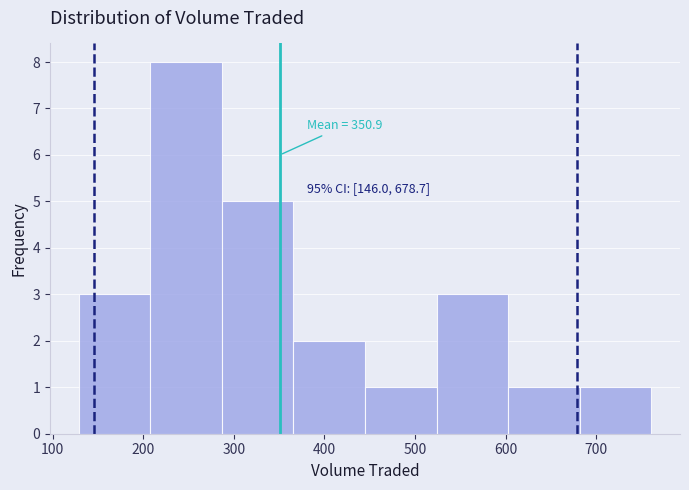

Over which range of the x-axis is the bar tallest?

210 to 290